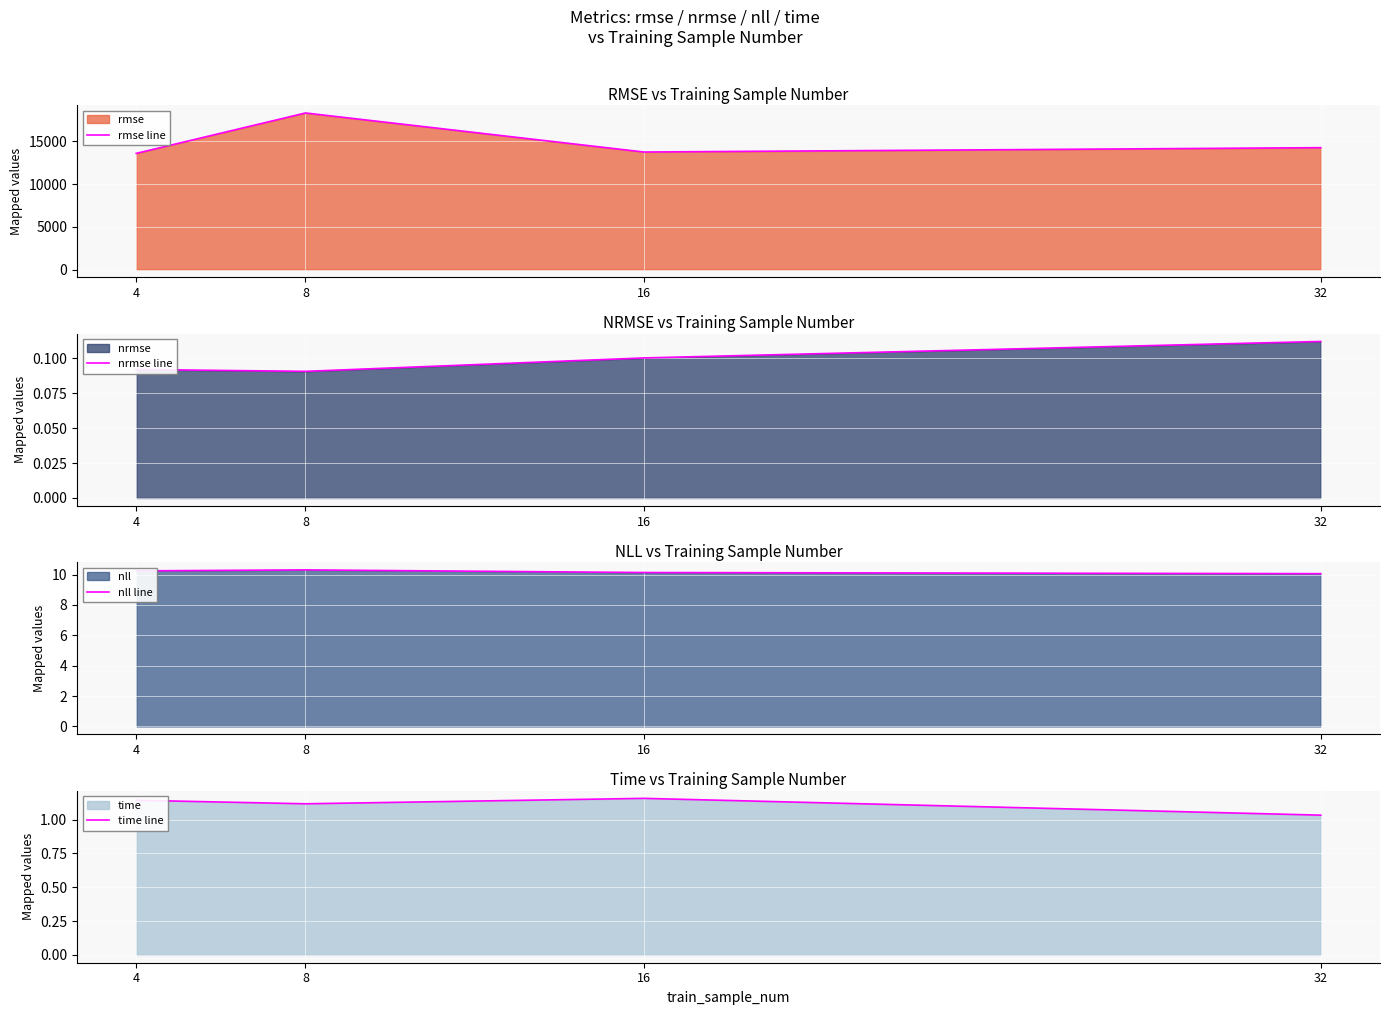

Which series has the largest total across all categories?

rmse line